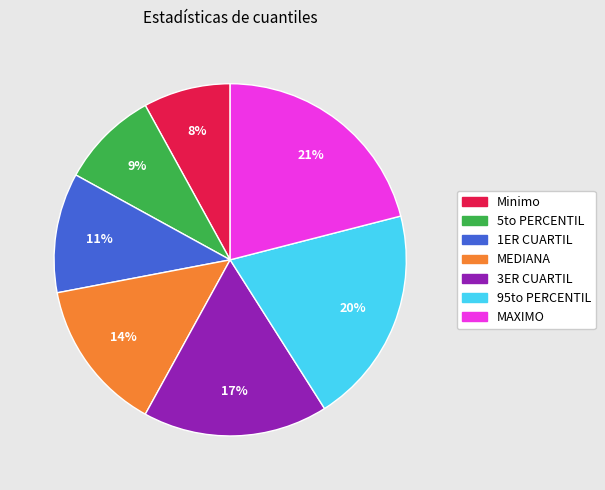

What percentage is the Minimo slice, to the nearest percent?

8%